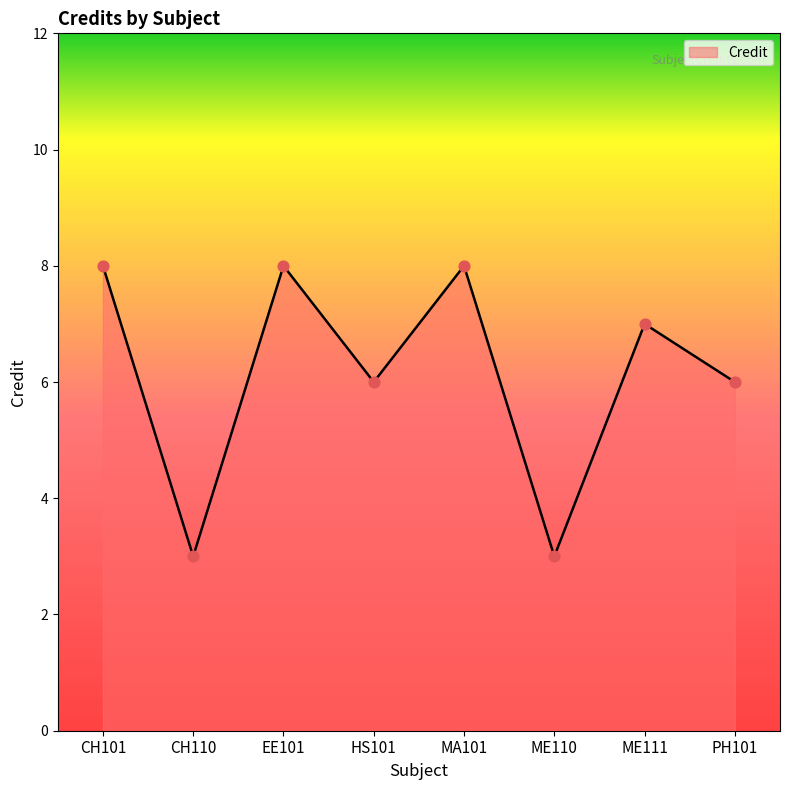

Between ME111 and HS101, which is larger?

ME111